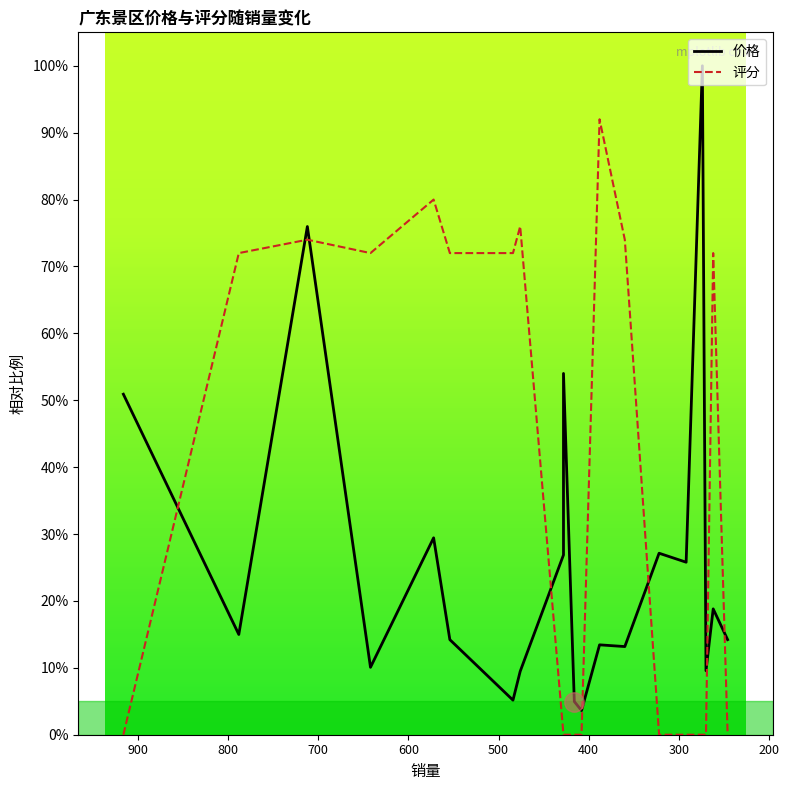

Is the value of 价格 at 712 greater than the value of 评分 at 322?

Yes